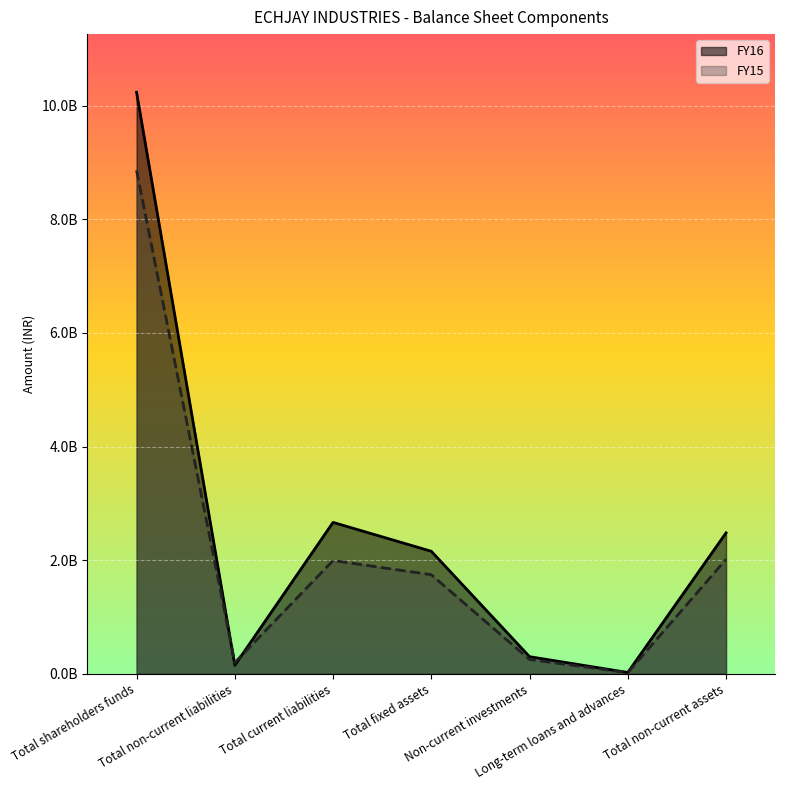

True or false: FY16 has a value of 2664524502 at Total current liabilities.

True